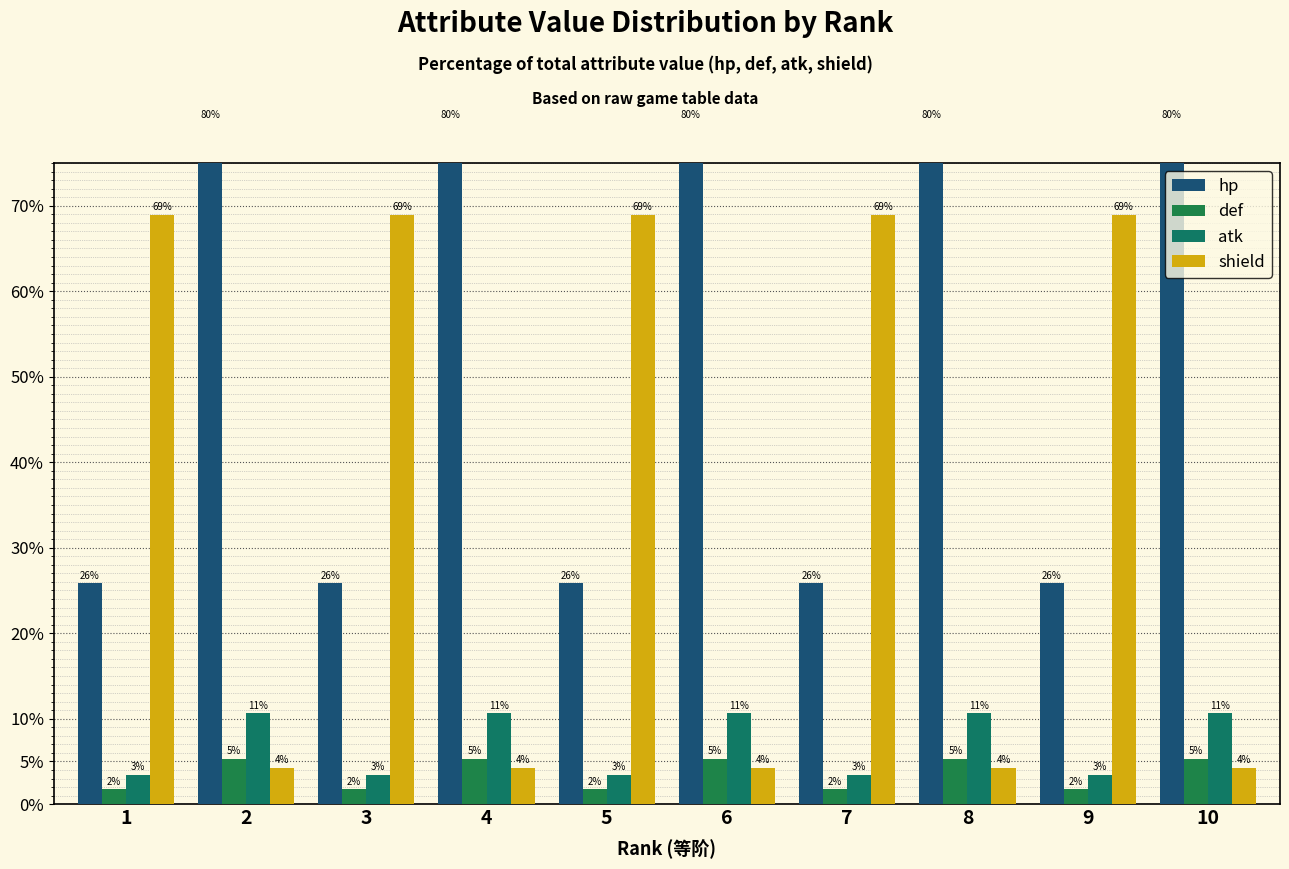

What is the difference between the highest and lowest values at 8?

75.5